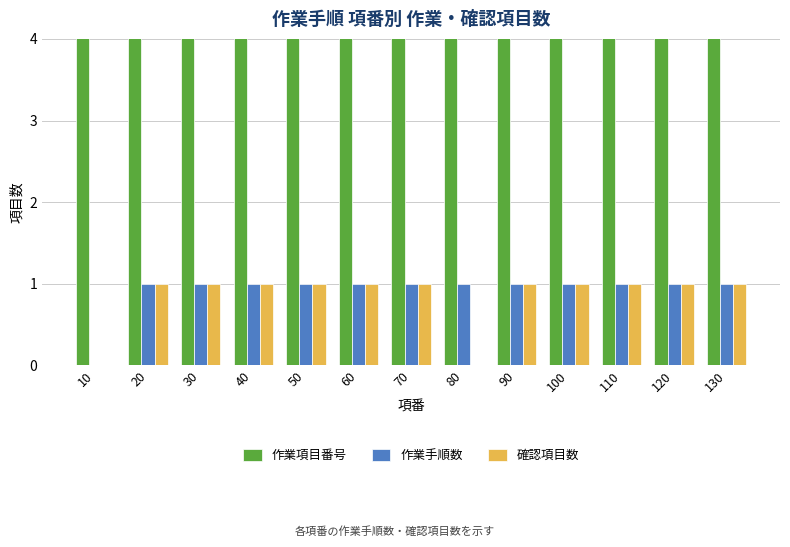

What are all the series names shown in the legend?

作業項目番号, 作業手順数, 確認項目数